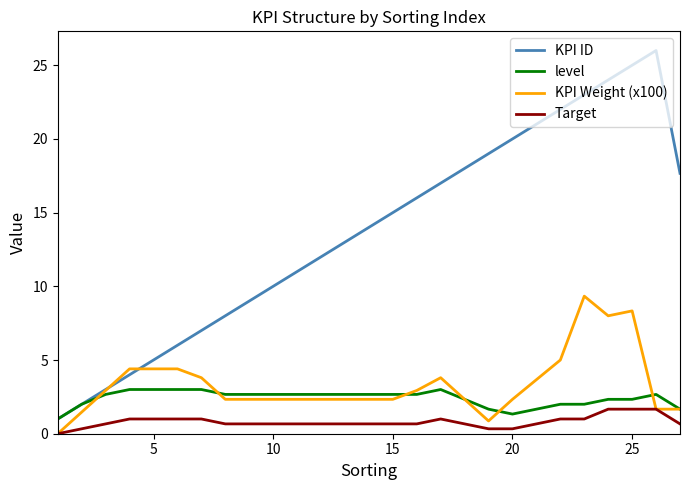

What are all the series names shown in the legend?

KPI ID, level, KPI Weight (x100), Target